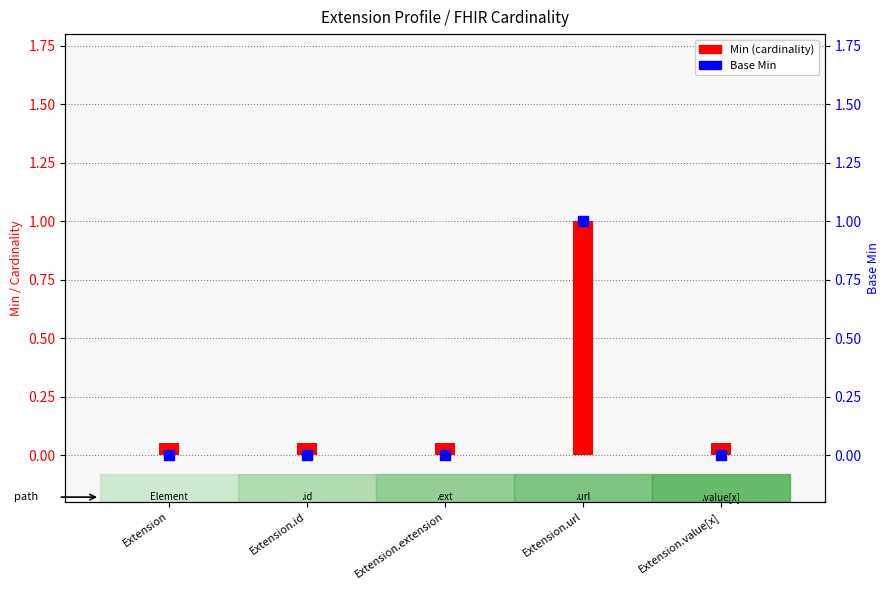

Which series reaches the maximum Y coordinate?

Min